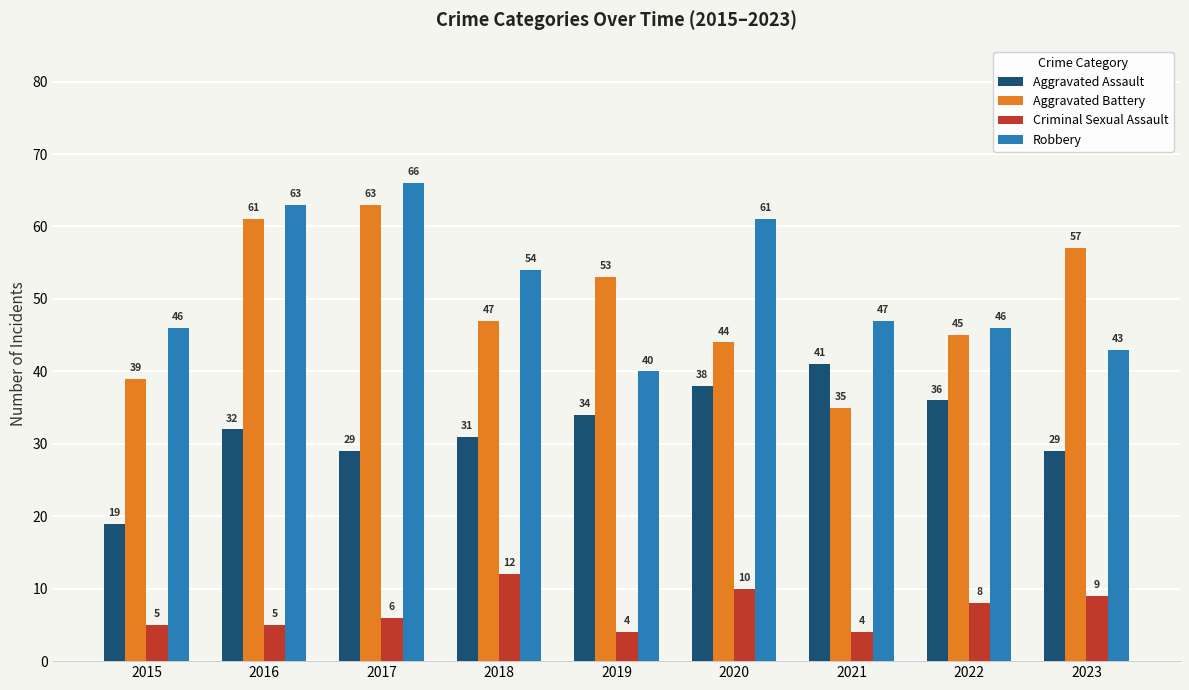

What is the sum of the Aggravated Battery values at 2022 and 2016?

106